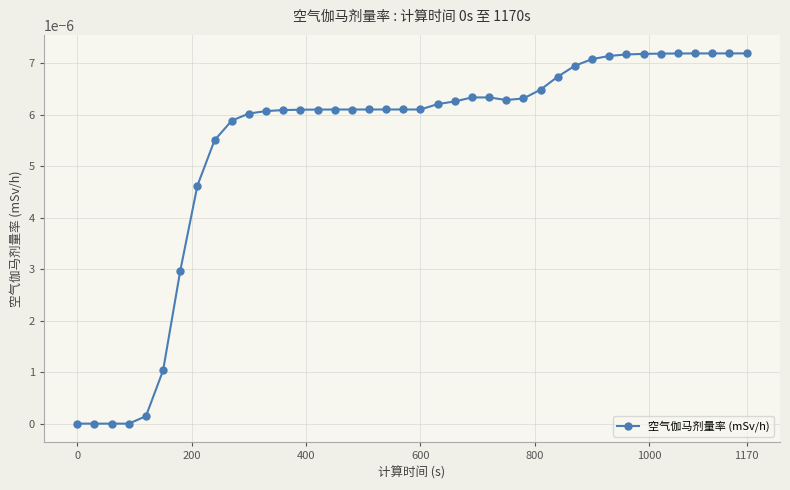

Count the number of data series in this chart.

1